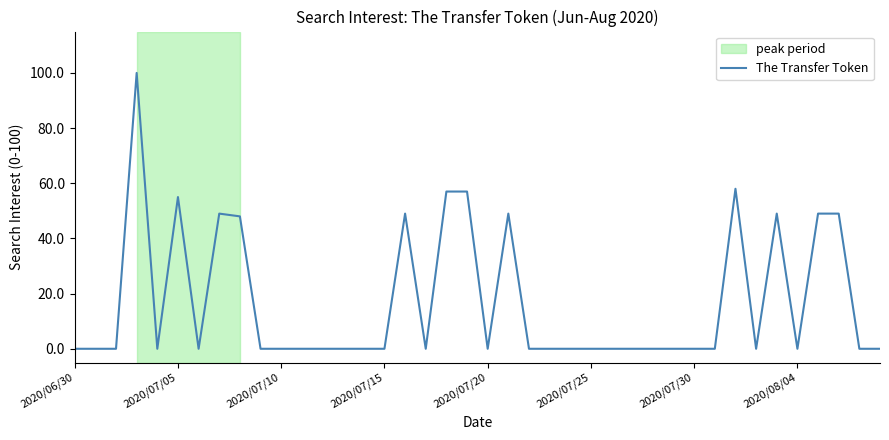

What is the difference between the maximum and minimum values?

100